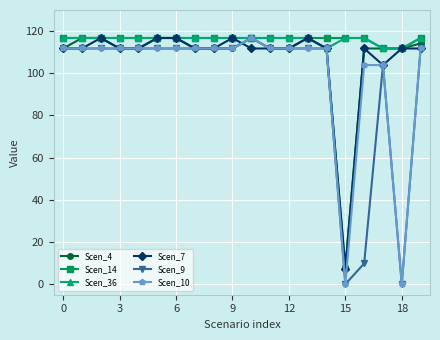

True or false: Scen_7 has more than 1 points higher than both neighbors.

True